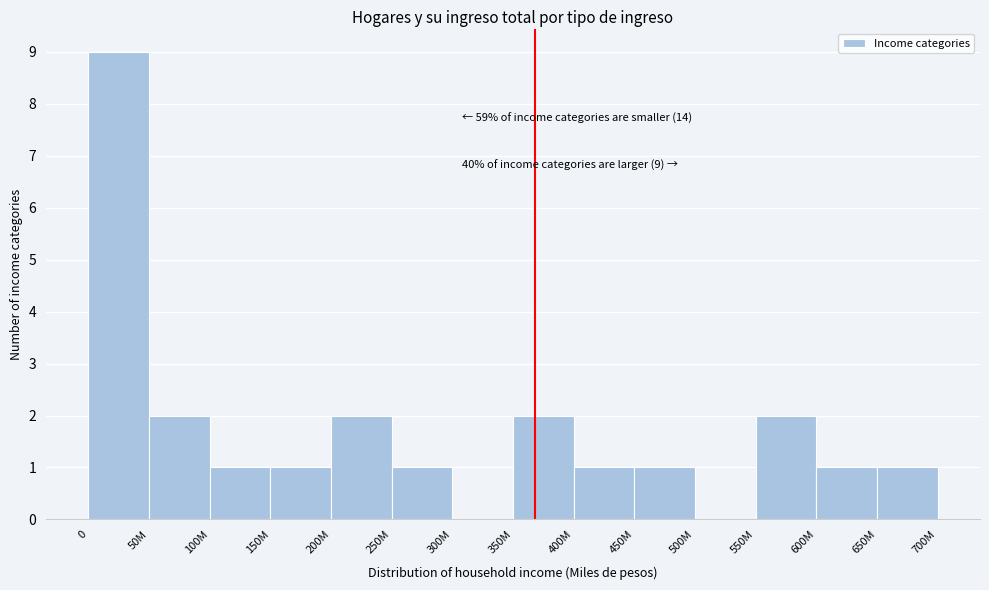

Reading right to left, what are all the values shown in this chart?

650M=1	600M=1	550M=2	500M=0	450M=1	400M=1	350M=2	300M=0	250M=1	200M=2	150M=1	100M=1	50M=2	0=9